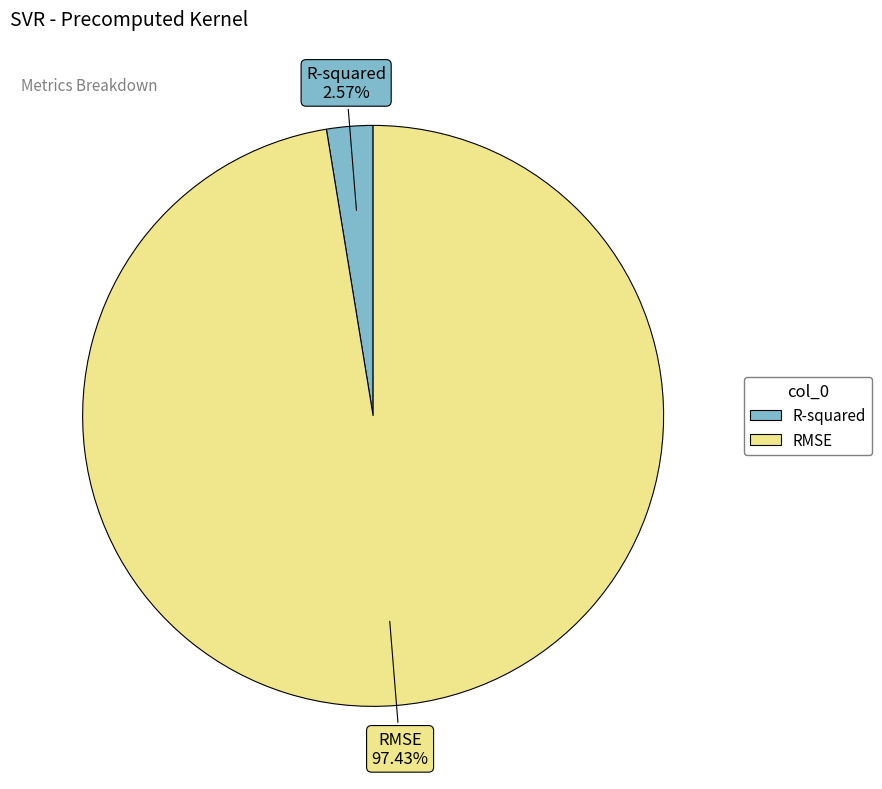

Which category has the biggest portion of the pie?

RMSE